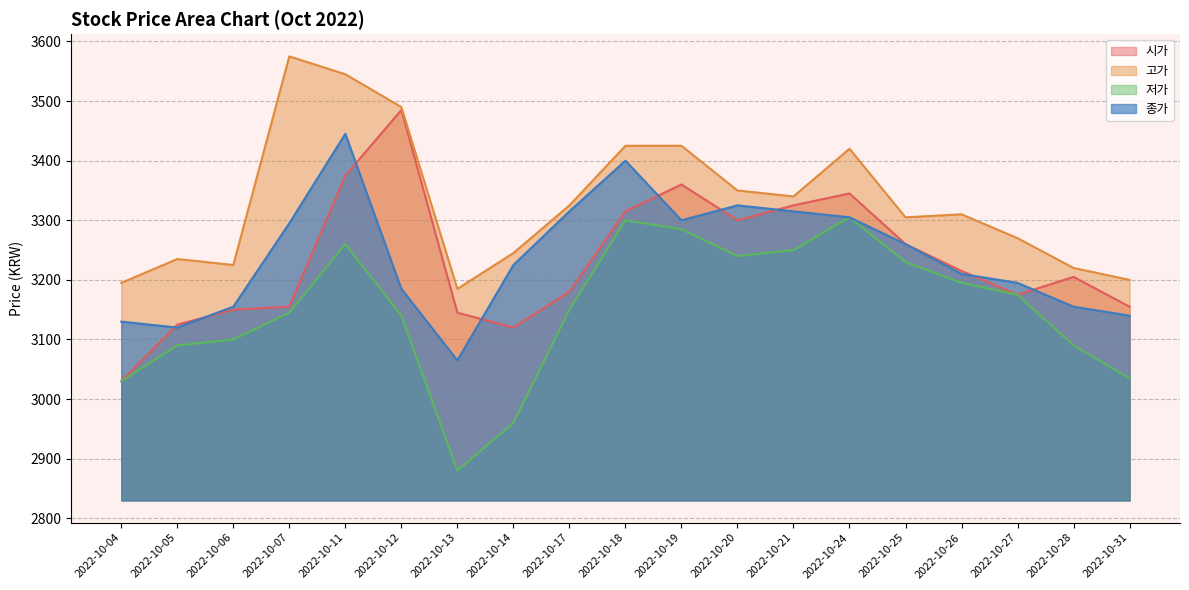

Which category has the lowest value in the 저가 series?

2022-10-13